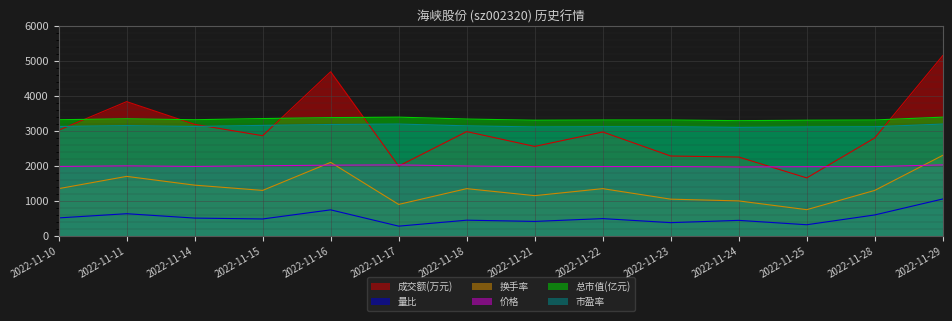

True or false: 价格 has a value of 1976.0 at 2022-11-21.

True